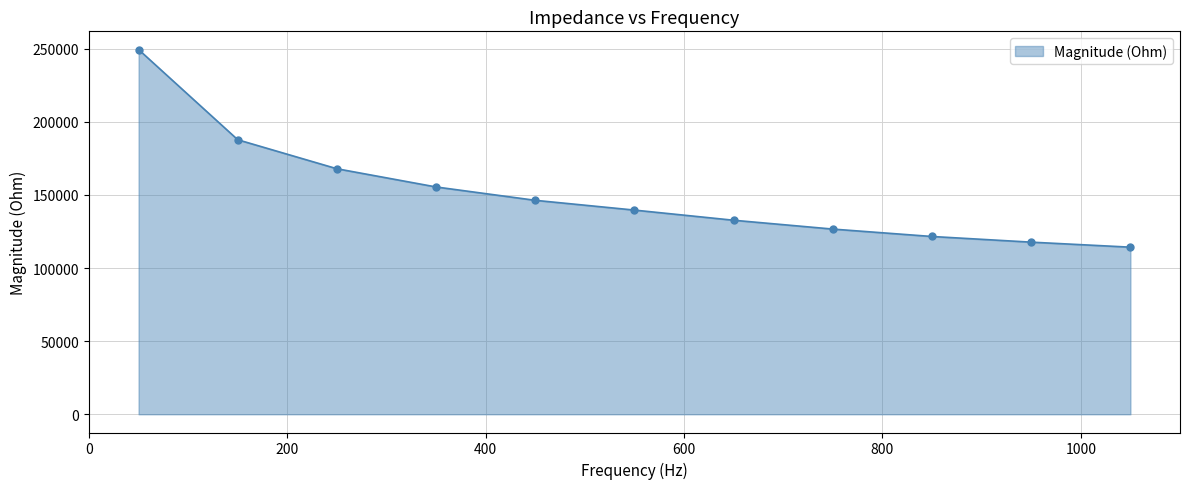

Reading right to left, transcribe all the data shown in this chart.

114304.6	117738.2	121613.3	126676.5	132725.3	139671.2	146353.4	155489.5	167949.2	187786.9	249482.4